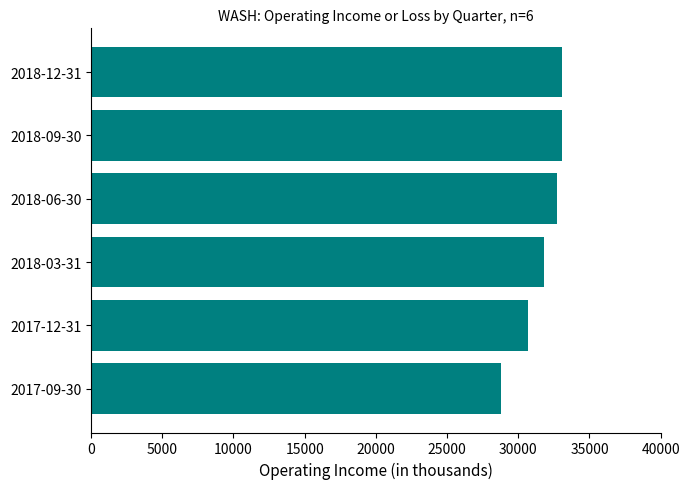

Reading top to bottom, list all the values displayed in this chart.

33100	33100	32700	31800	30700	28800